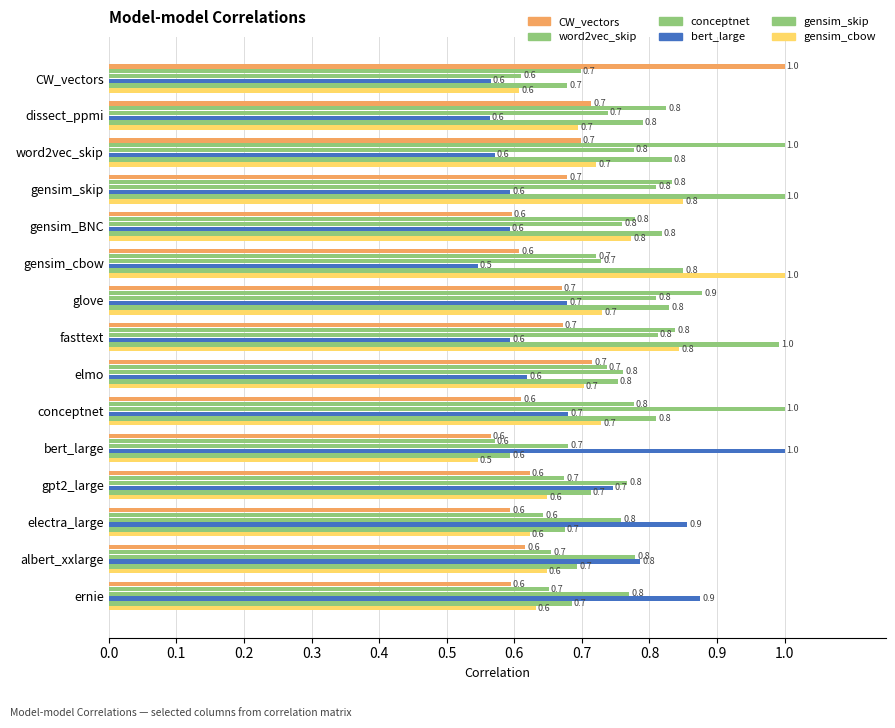

Count the number of data series in this chart.

6